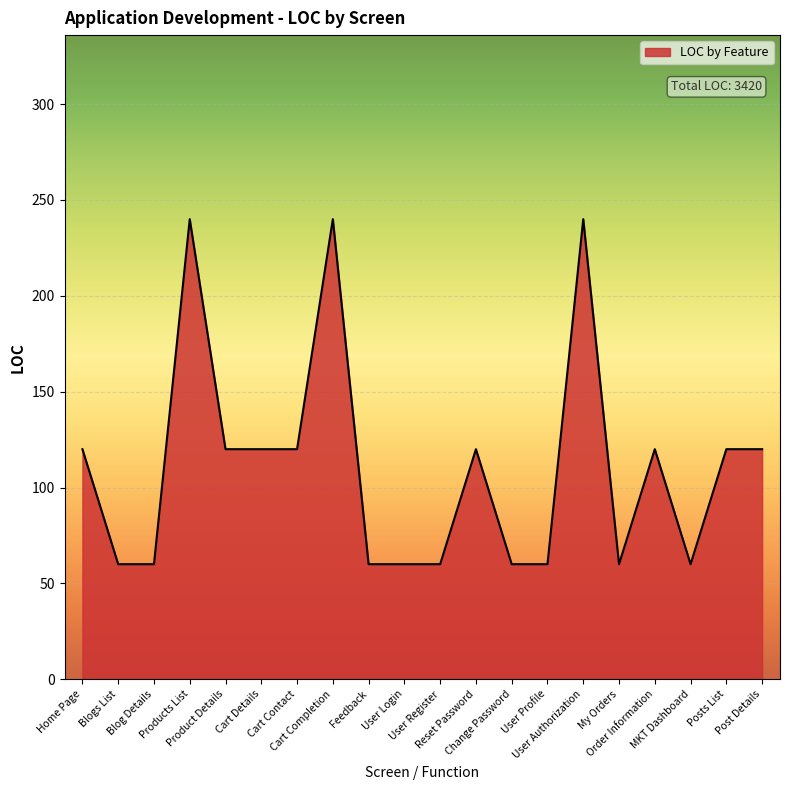

Does the chart have visible grid lines?

Yes